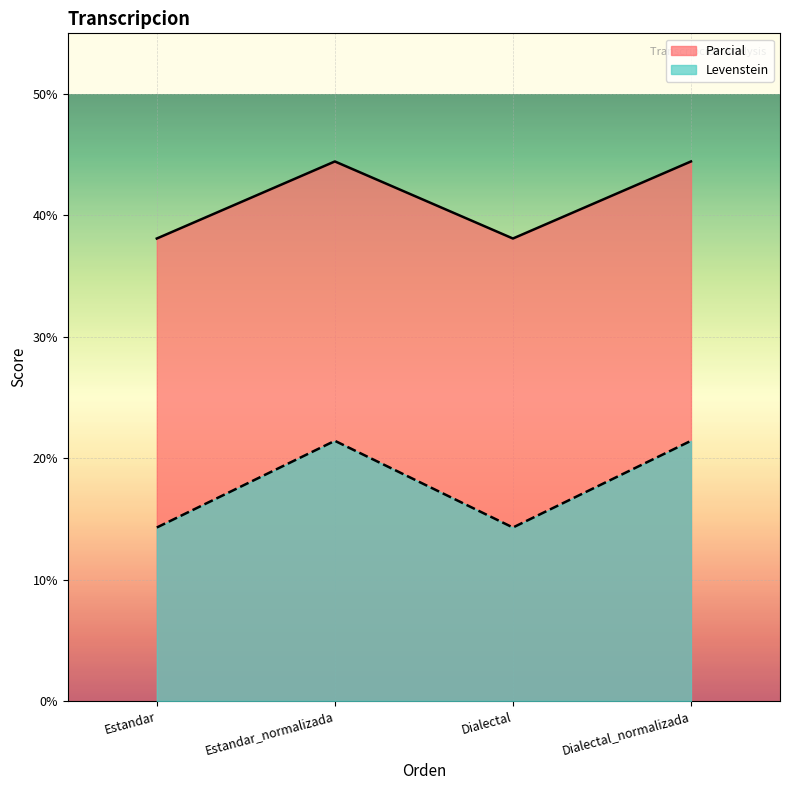

Reading left to right, list all the values displayed in this chart.

Levenstein: Estandar=14.3	Estandar_normalizada=21.4	Dialectal=14.3	Dialectal_normalizada=21.4
Parcial: Estandar=38.1	Estandar_normalizada=44.4	Dialectal=38.1	Dialectal_normalizada=44.4